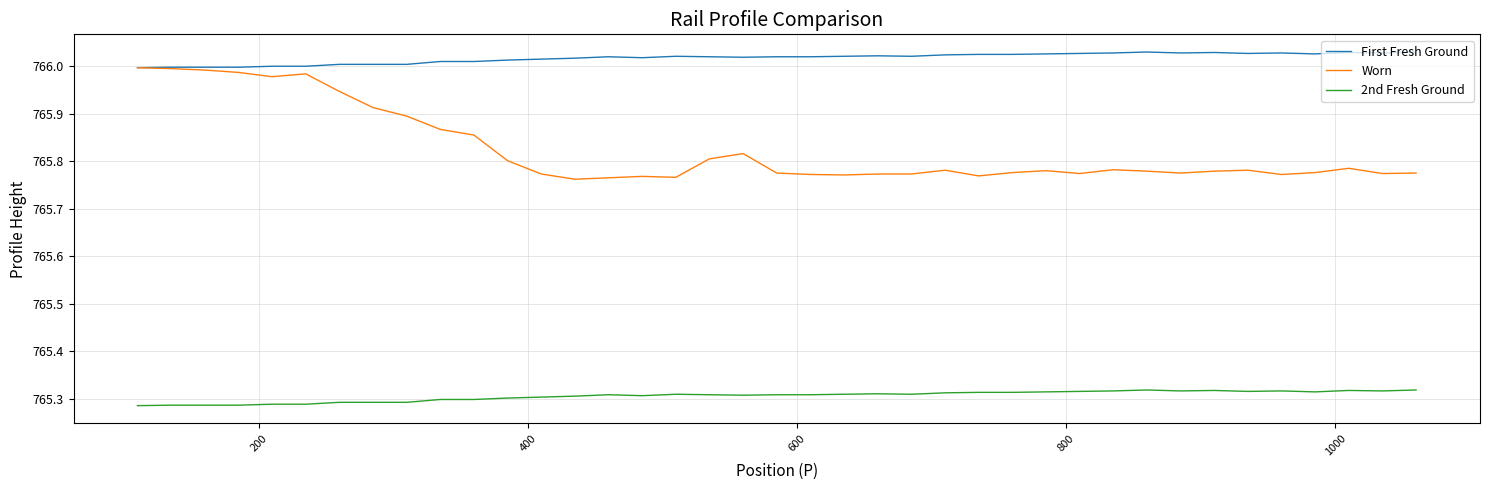

Which series has the largest range (max minus min)?

Worn